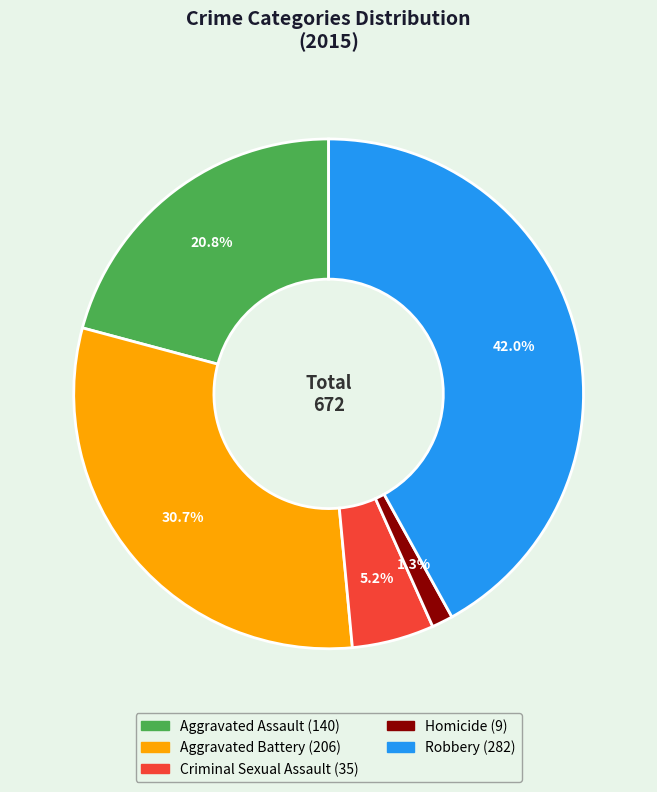

Which has a higher value, Aggravated Assault or Criminal Sexual Assault?

Aggravated Assault